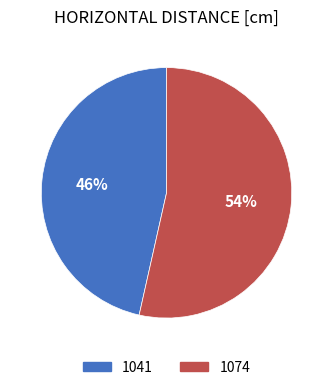

Combined, do 1074 and 1041 account for over 50%?

Yes